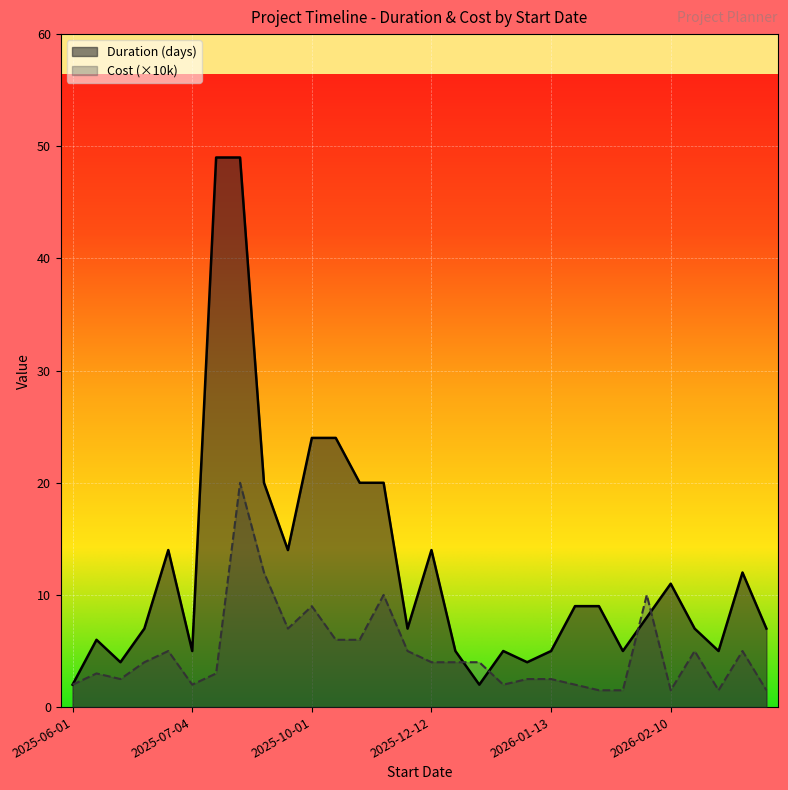

What is the difference between the maximum and second lowest values in the Duration (days) series?

47.0